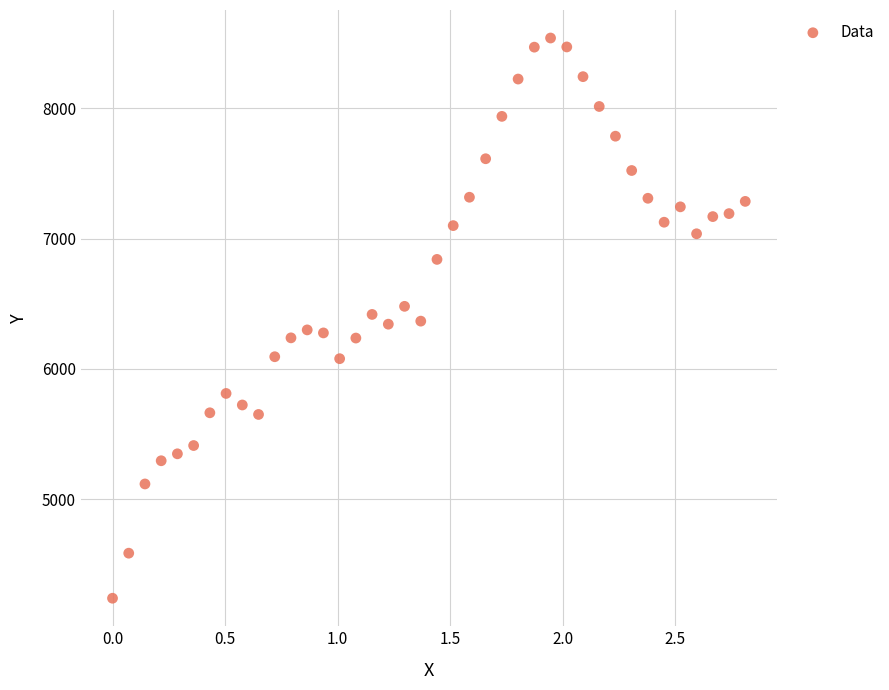

What is the range of Y values (max minus min)?

4299.8